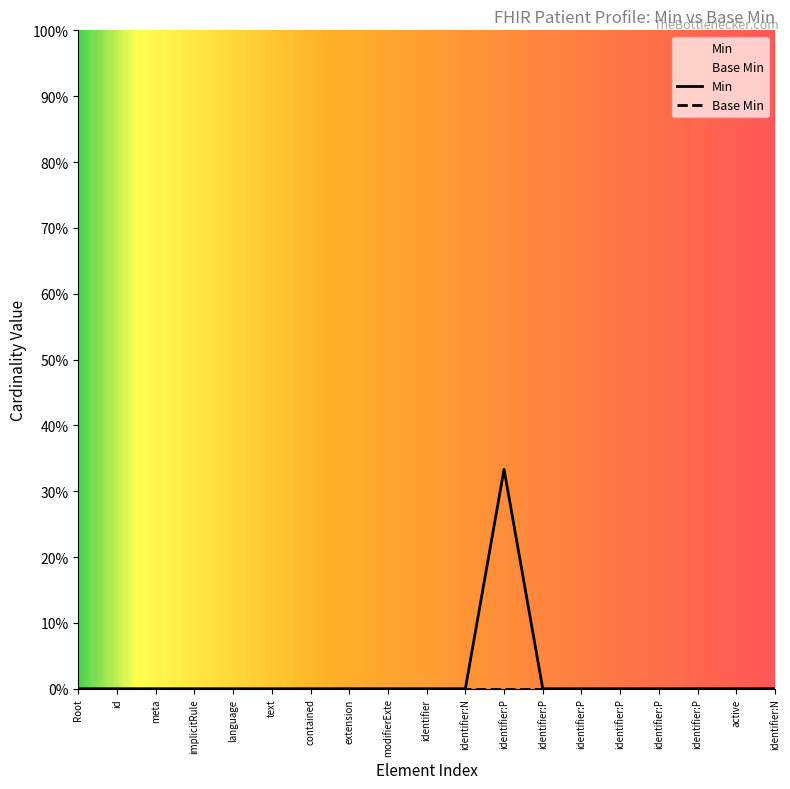

Which series has the widest spread of values?

Min